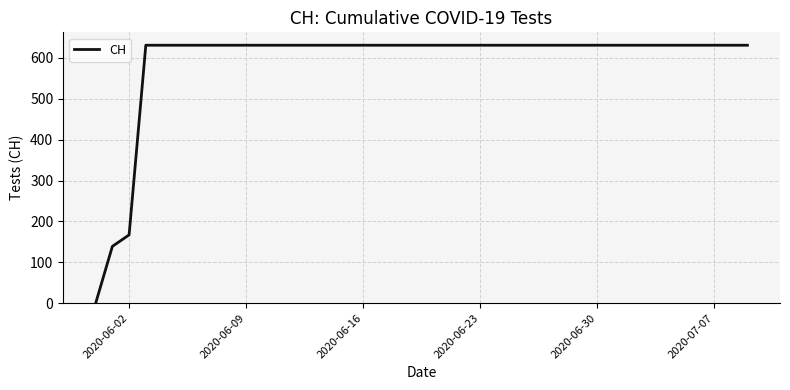

What is the difference between the maximum and minimum values?

631